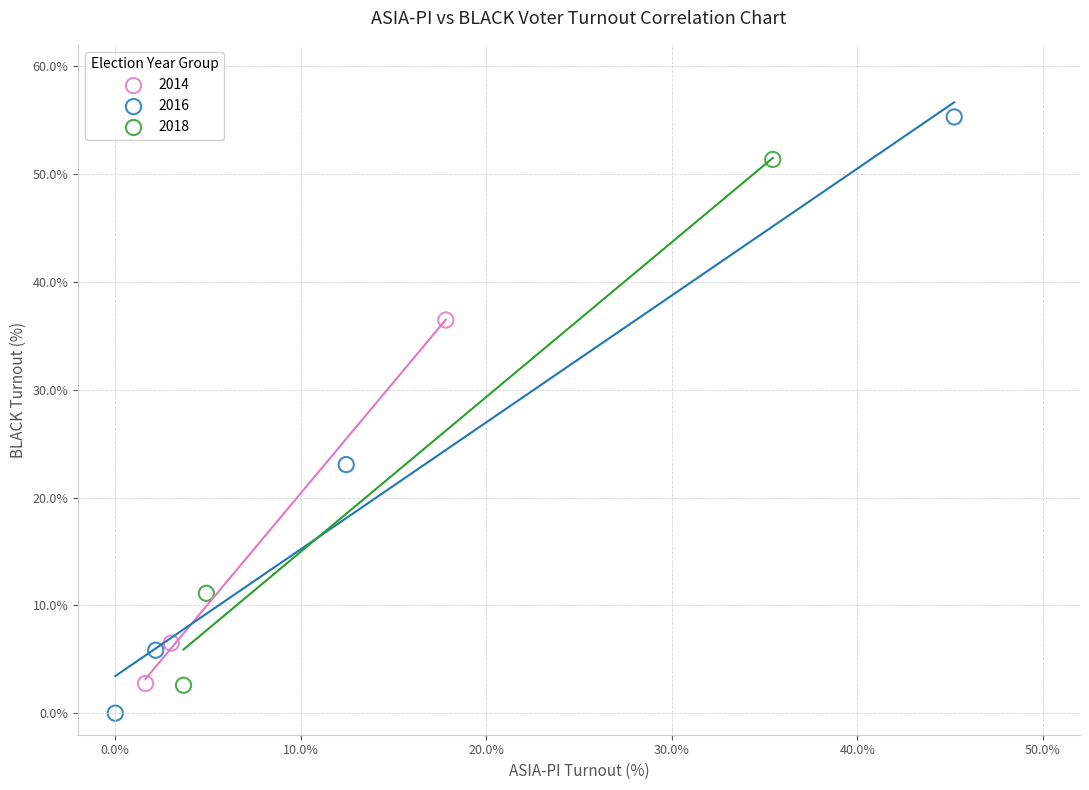

Which series has the largest Y range (max minus min)?

2016